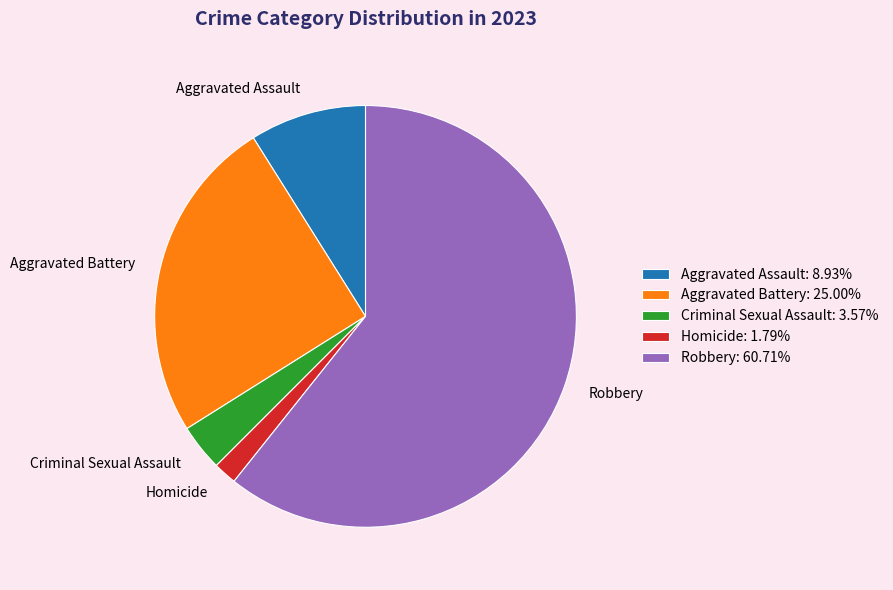

Between Aggravated Assault and Criminal Sexual Assault, which is larger?

Aggravated Assault